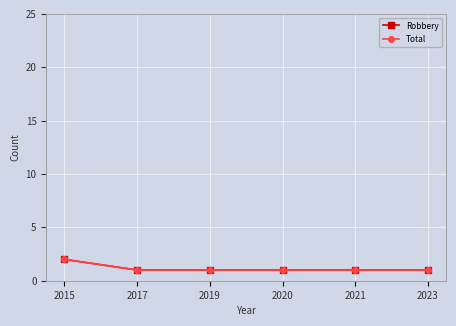

Reading left to right, list all the values displayed in this chart.

Robbery: 2015=2	2017=1	2019=1	2020=1	2021=1	2023=1
Total: 2015=2	2017=1	2019=1	2020=1	2021=1	2023=1